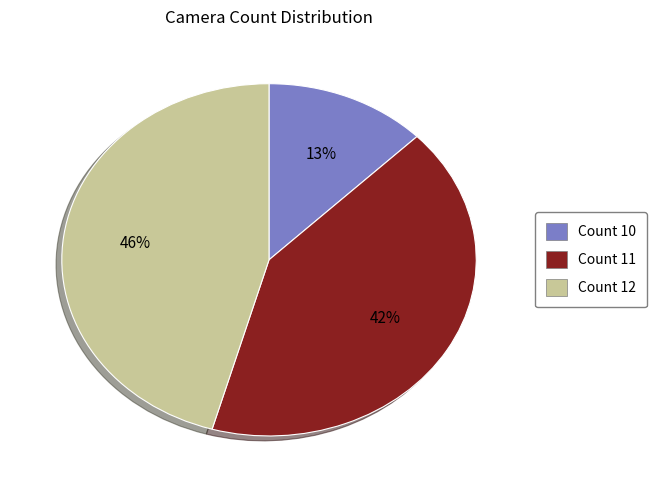

Approximately how many times larger is the value at Count 10 compared to Count 11?

0.3